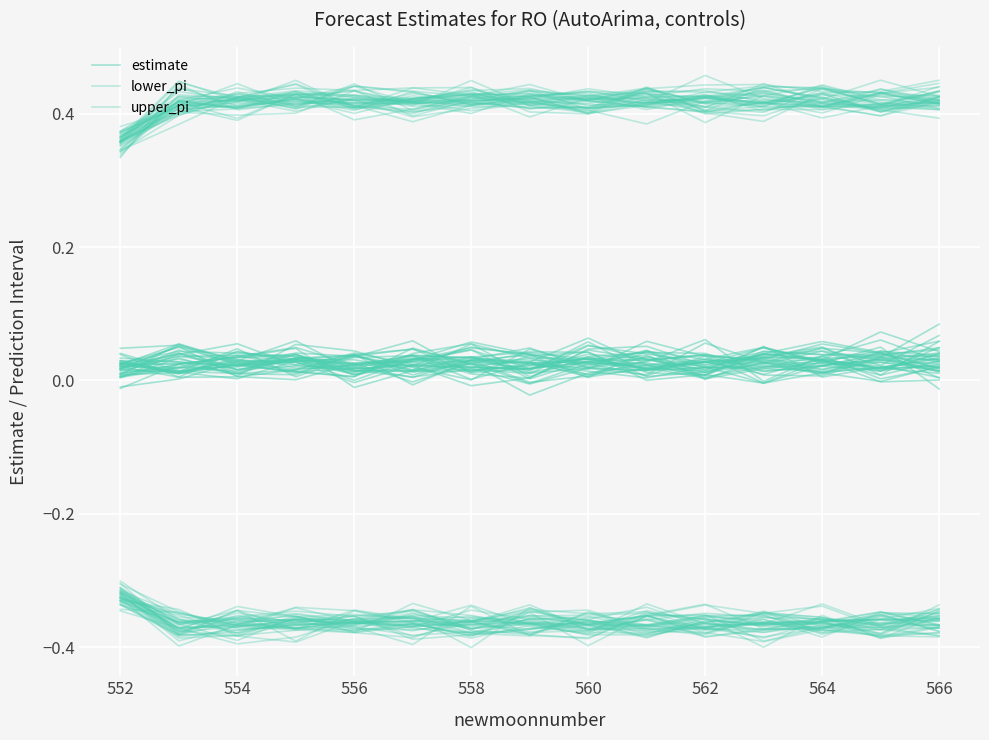

What is the sum of all lower_pi values?

-5.4